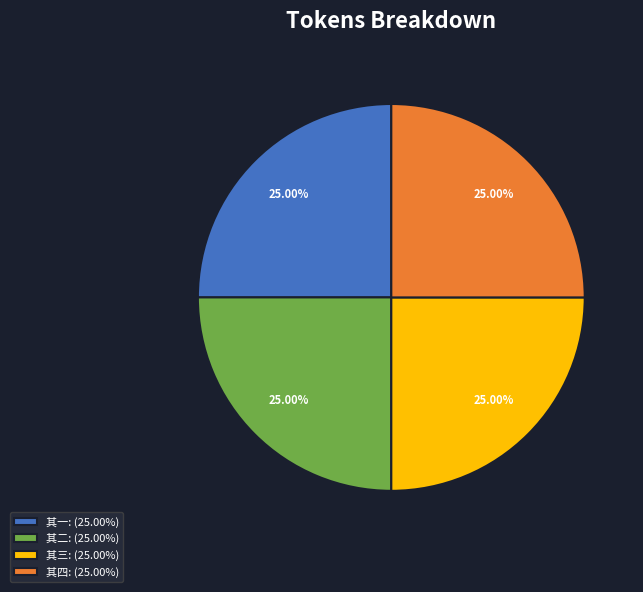

What percentage is the 其二 slice, to the nearest percent?

25%